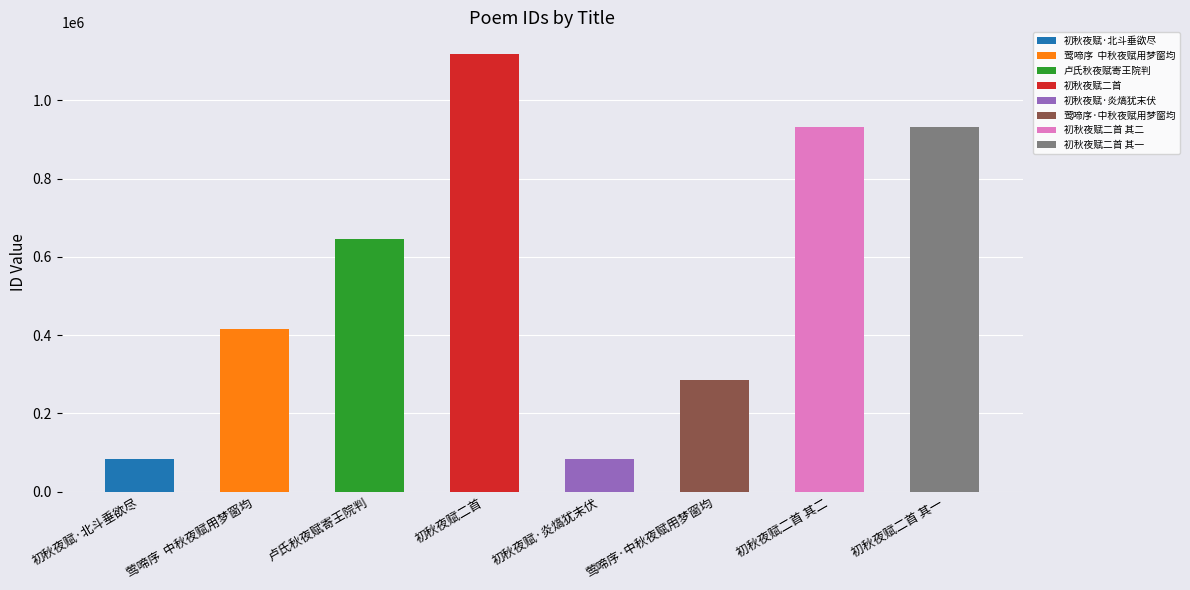

What is the average value?

562159